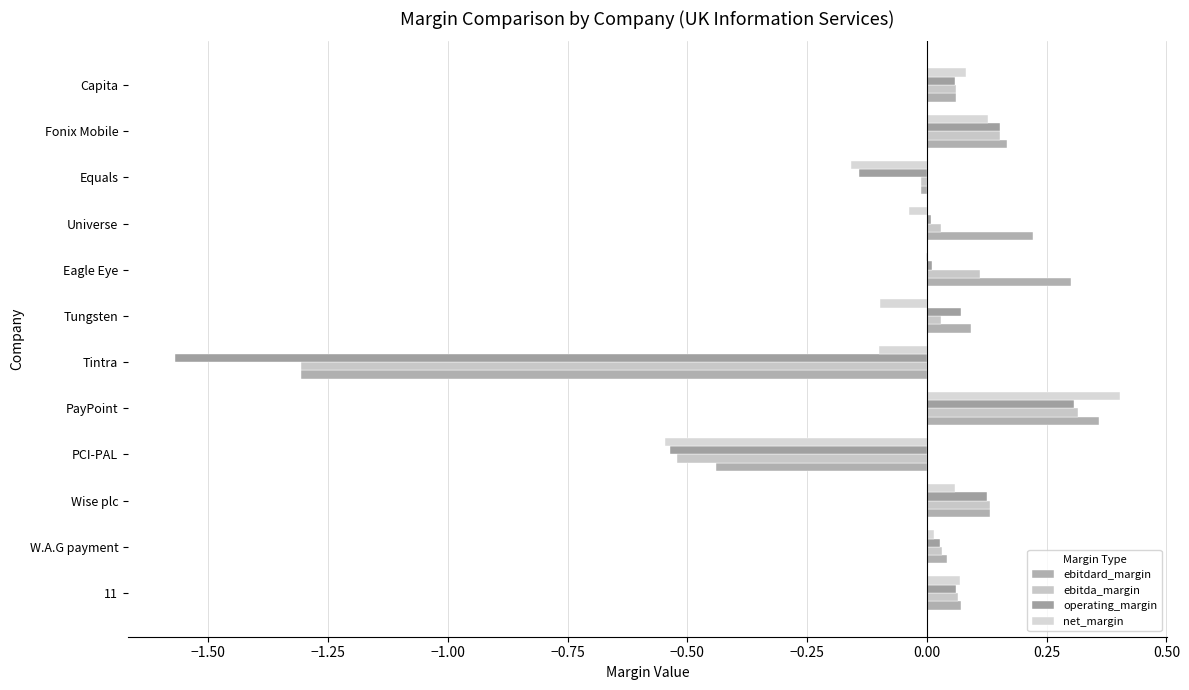

Count the number of data series in this chart.

4